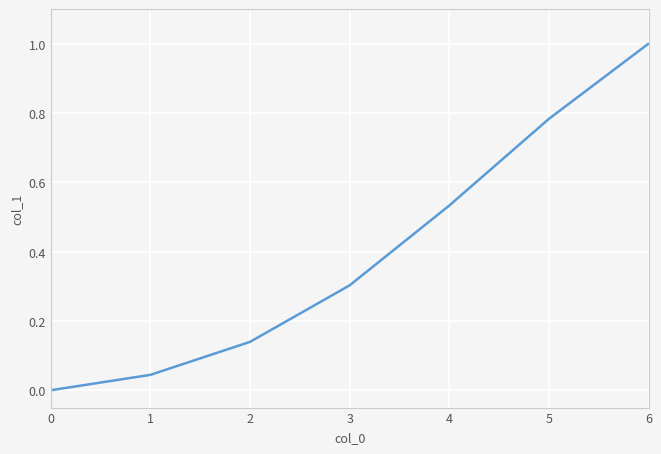

What is the sum of all values?

2.8